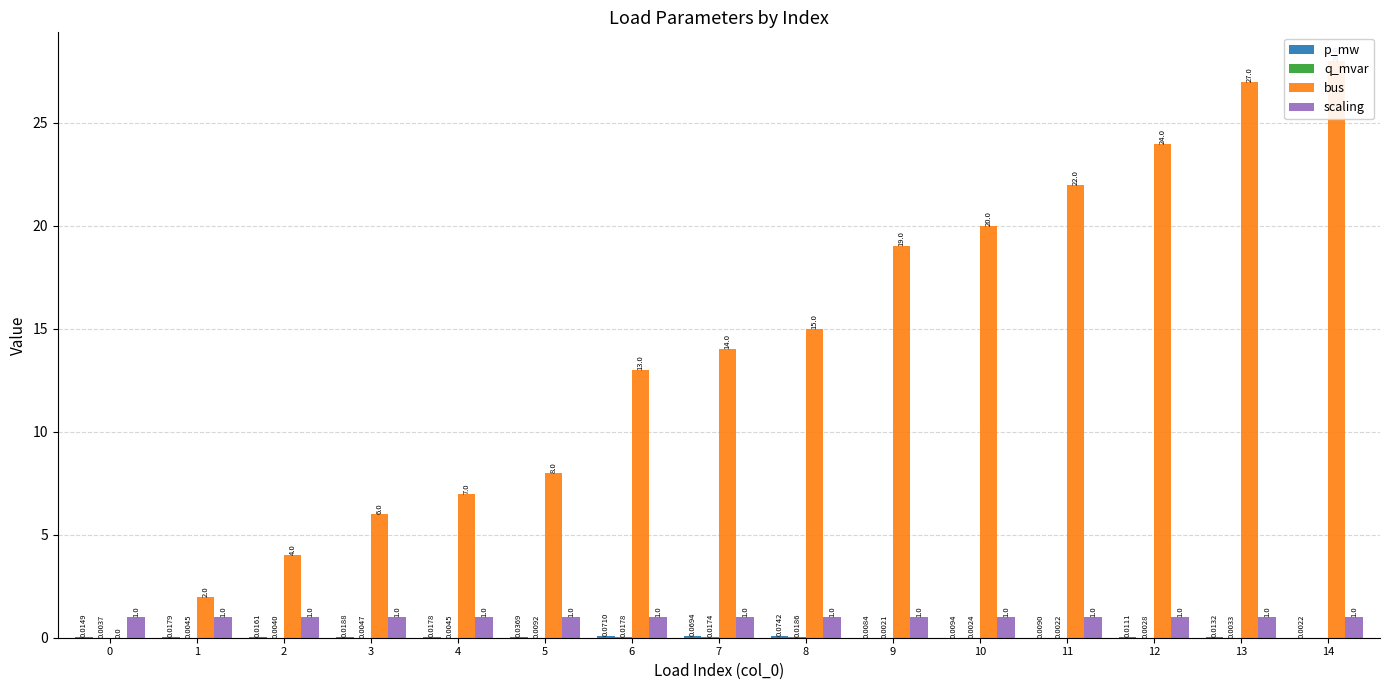

Which series changed the most between 7 and 10?

bus